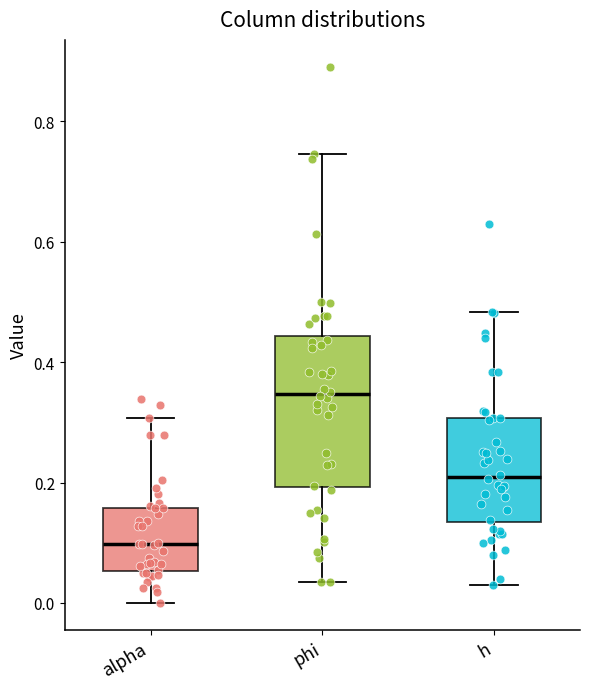

Comparing the boxes themselves (not the whiskers), which one is the tallest?

phi